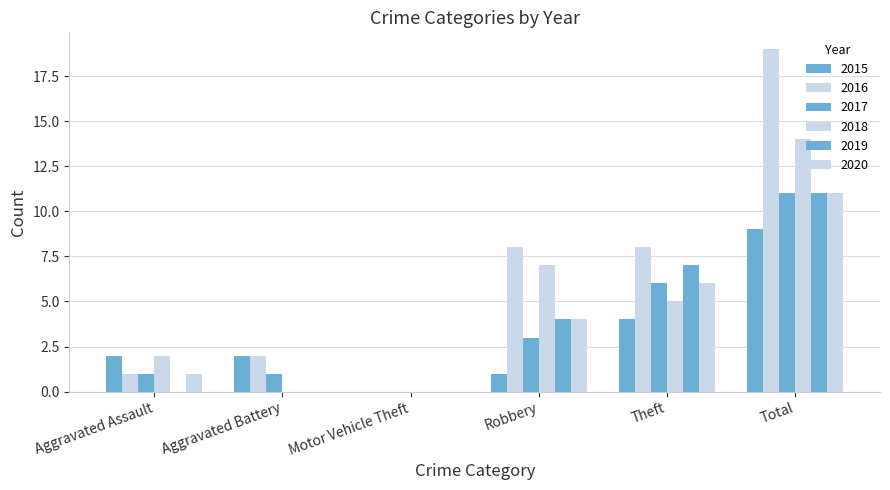

How many categories are shown in the chart?

6